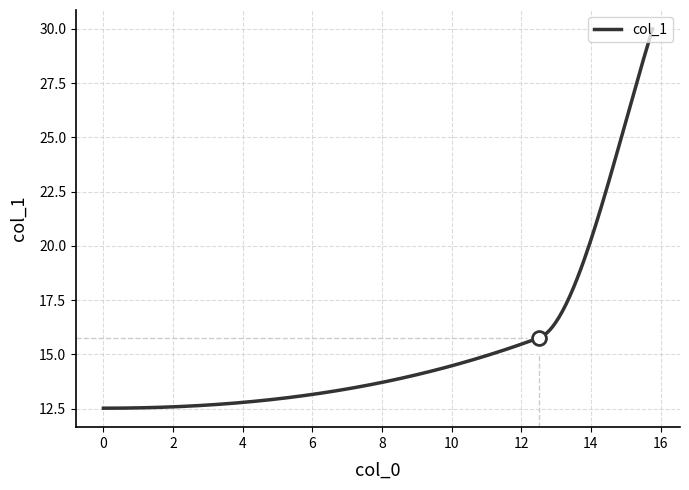

What is the maximum value shown in the chart?

30.0